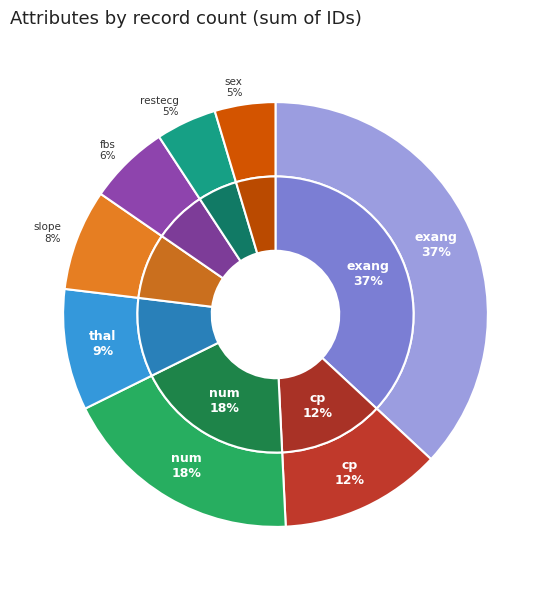

Is it true that exang is 37% of the pie?

True